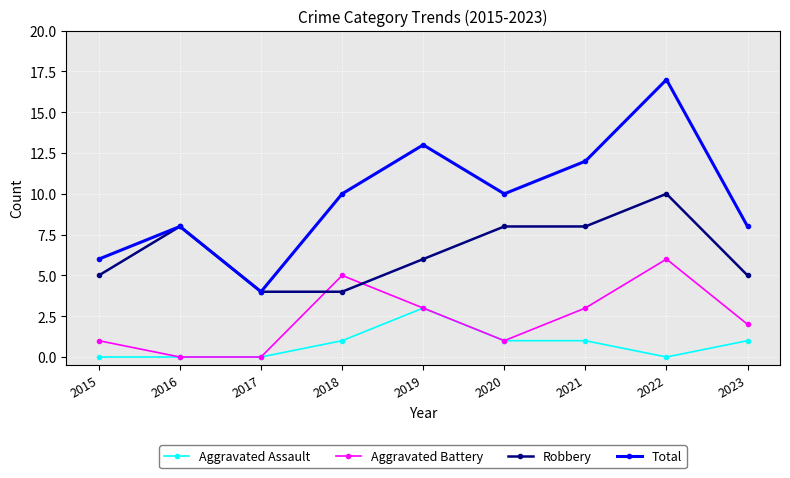

What is the total value across all series at 2023?

16